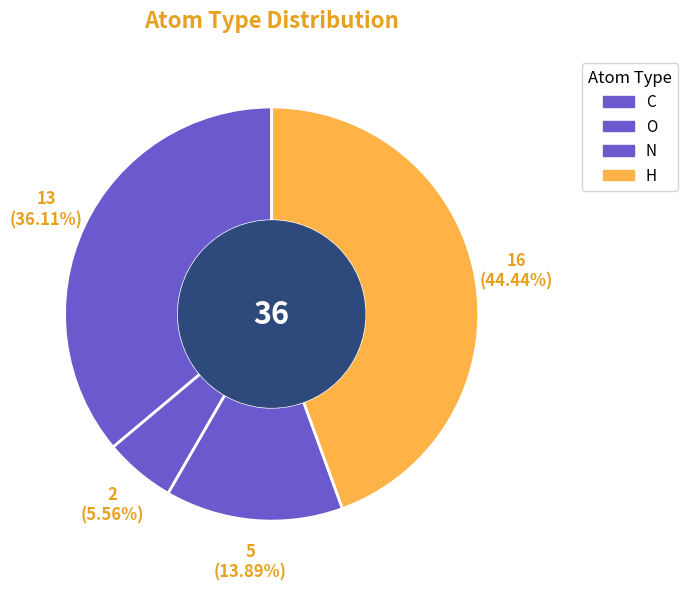

Which category has the biggest portion of the pie?

H